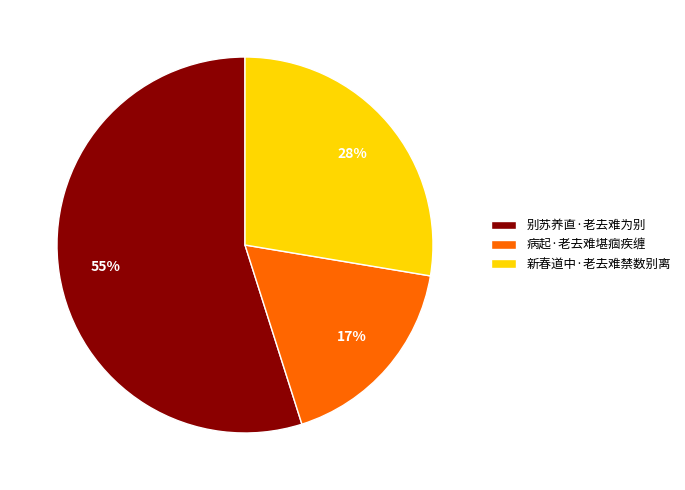

Which category accounts for the majority?

别苏养直·老去难为别